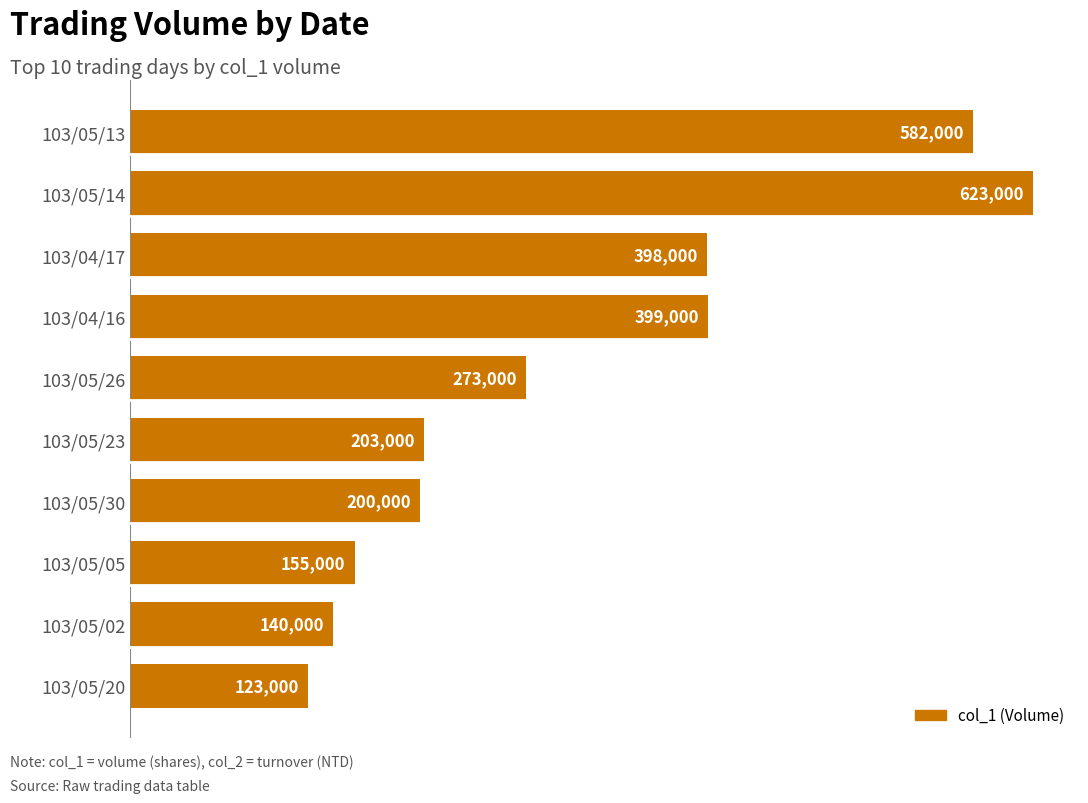

List the labels in order of value, largest first.

103/05/14, 103/05/13, 103/04/16, 103/04/17, 103/05/26, 103/05/23, 103/05/30, 103/05/05, 103/05/02, 103/05/20